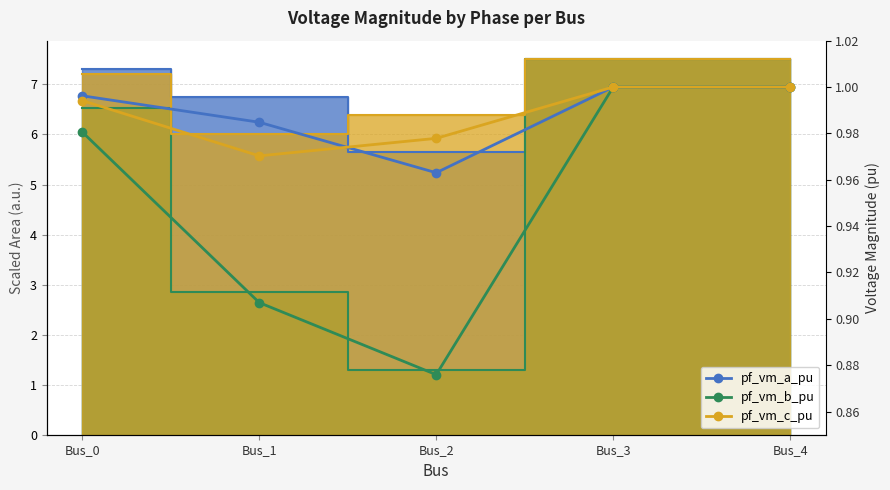

The value of pf_vm_c_pu at Bus_1 is 1.6. True or false?

False